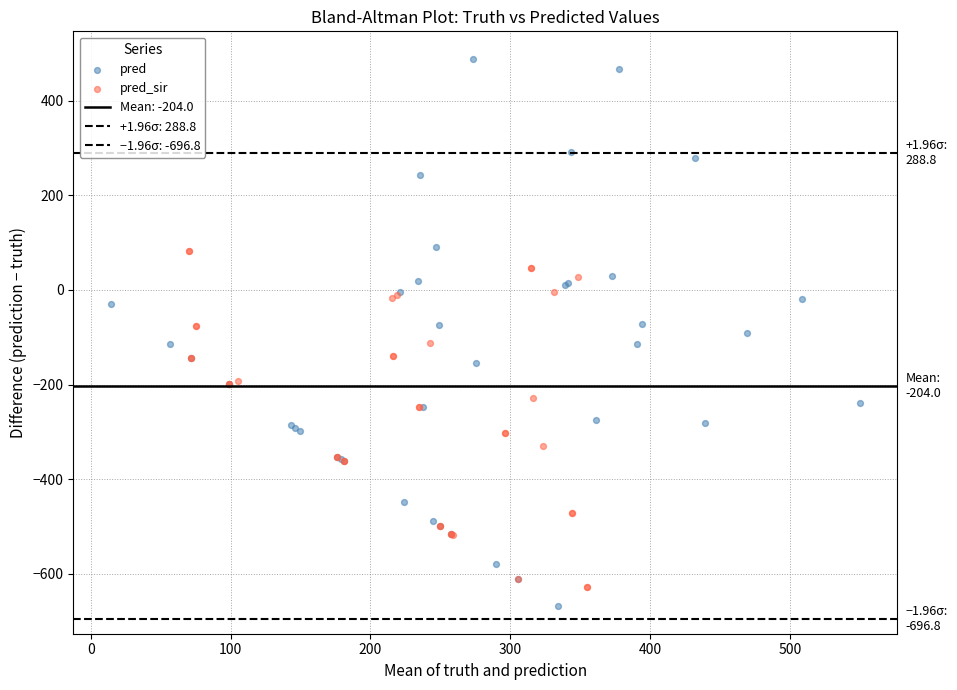

Which series reaches the maximum Y coordinate?

pred